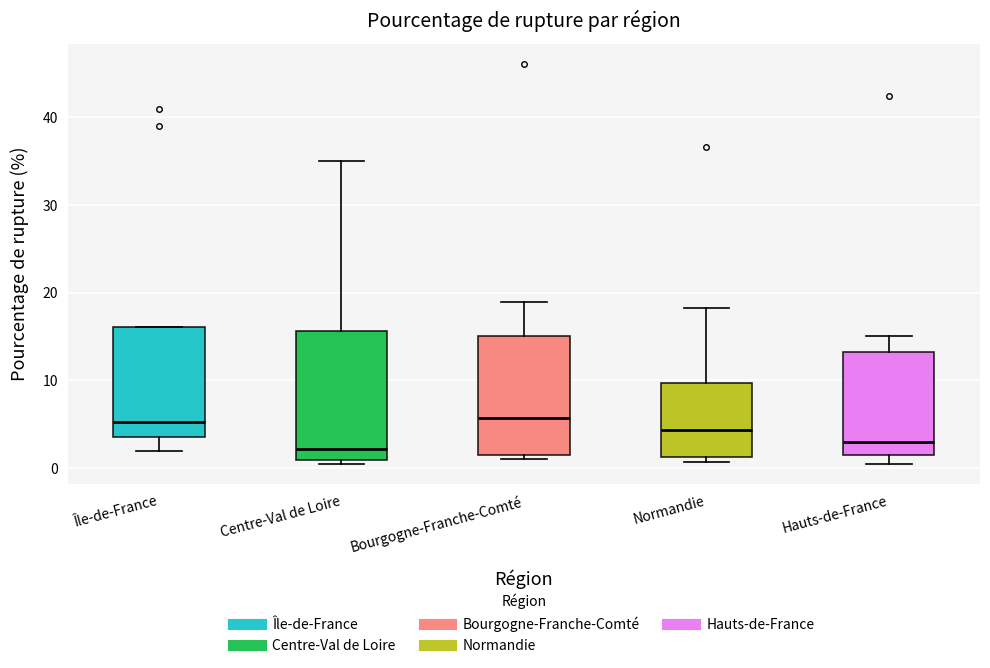

Reading left to right, read every box against the y-axis: the position of its median line, the range the box covers, and the ends of its whiskers. The values are not printed on the chart, so give them approximately, as read against the axis.

Île-de-France: median 5, box 3 to 16, whiskers 2 to 16
Centre-Val de Loire: median 2, box 1 to 16, whiskers 0 to 35
Bourgogne-Franche-Comté: median 6, box 2 to 15, whiskers 1 to 19
Normandie: median 4, box 1 to 10, whiskers 1 (just below the box's lower edge) to 18
Hauts-de-France: median 3, box 2 to 13, whiskers 1 to 15